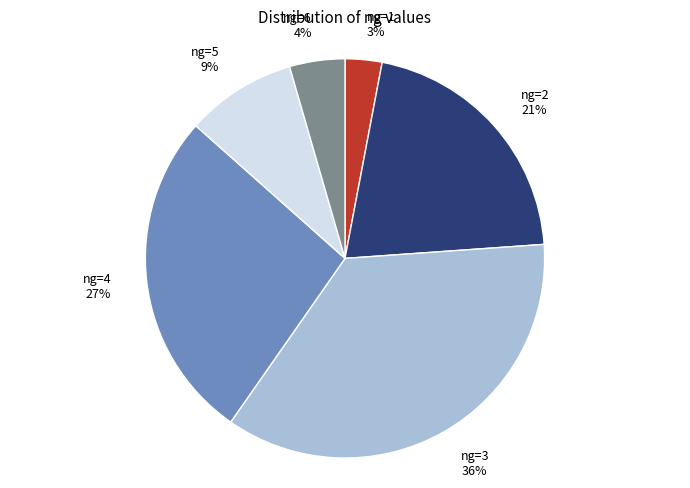

Does ng=6 account for over 50% of the chart?

No